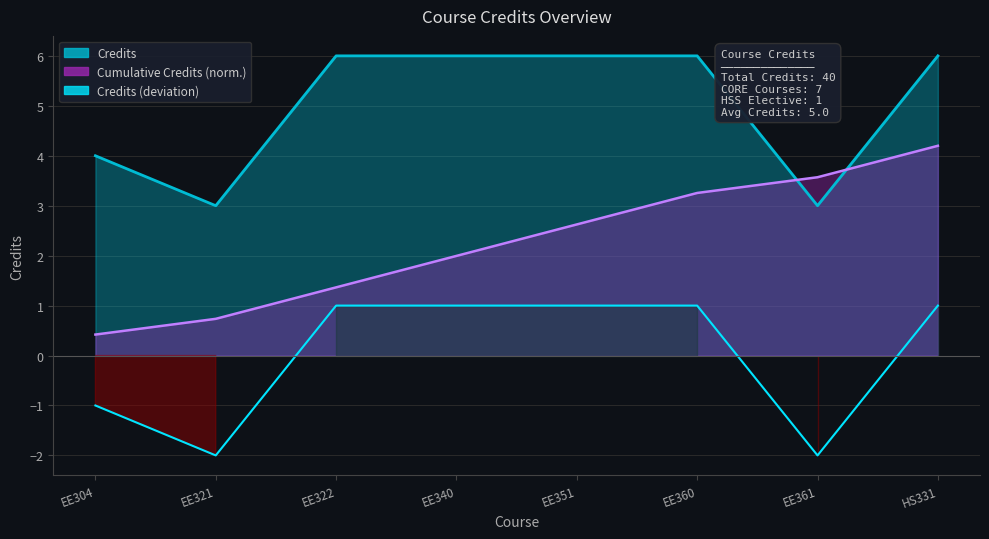

What is the maximum value shown in the chart?

1